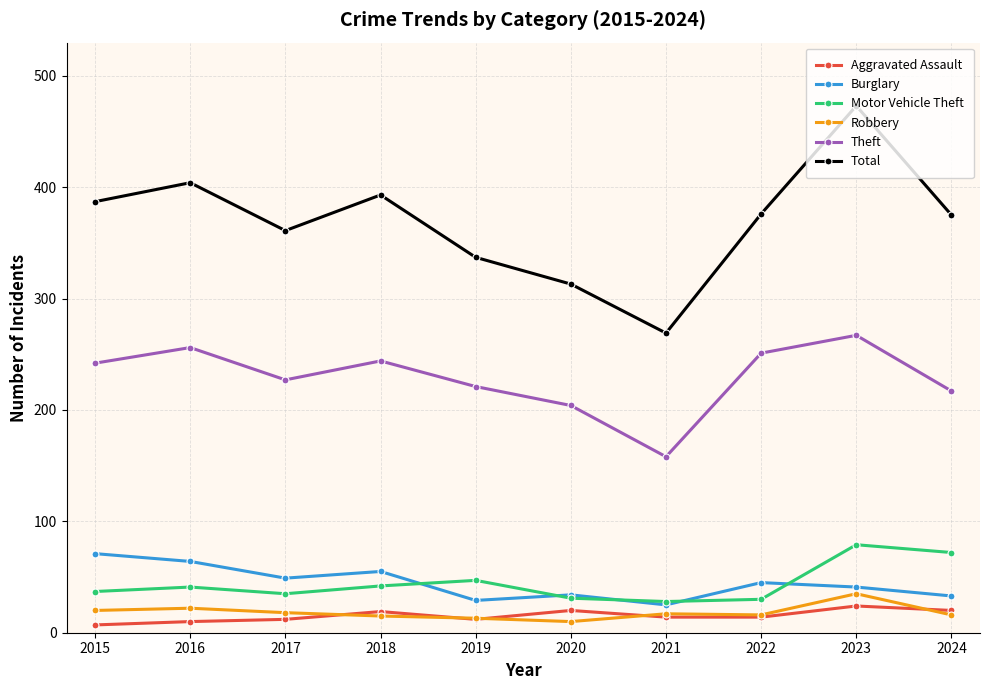

True or false: Robbery has a value of 17 at 2021.

True